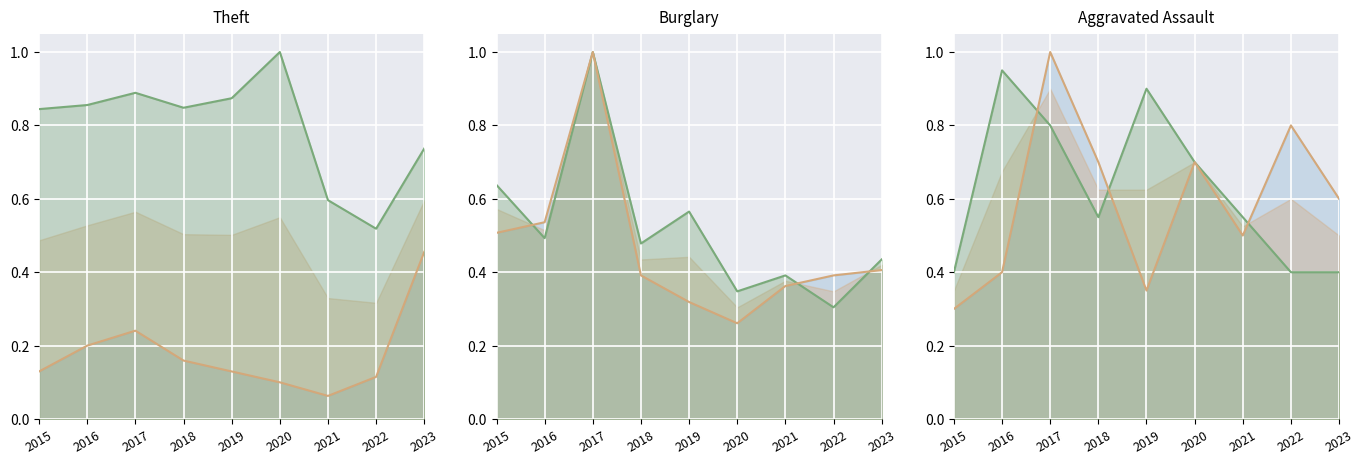

Which label corresponds to the largest value in the chart?

2020